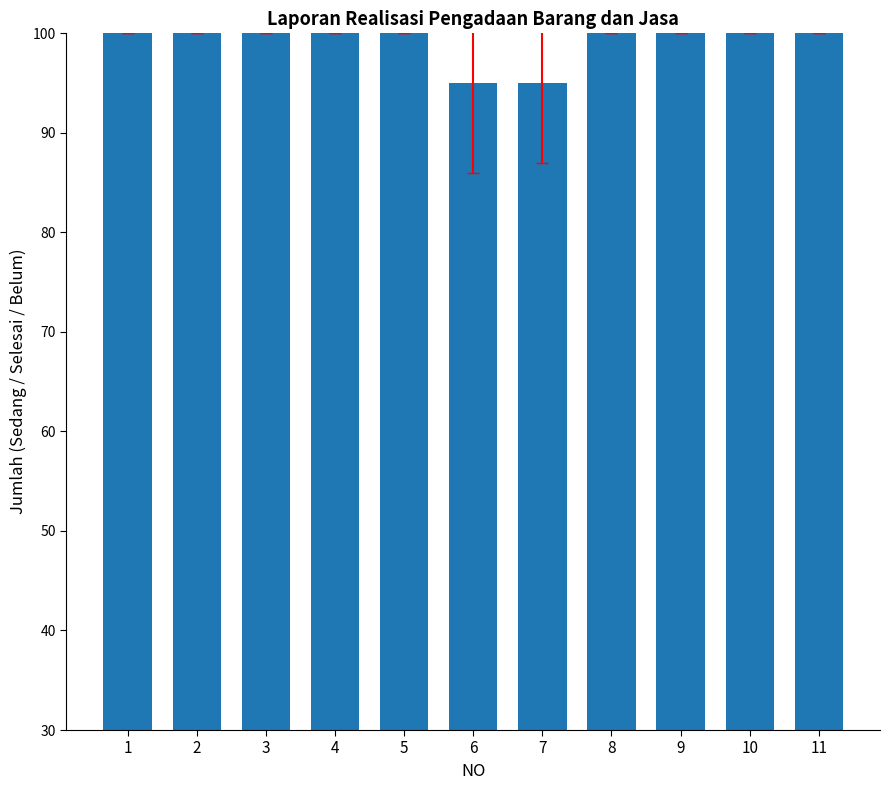

True or false: the data shows 100 at 8.

True